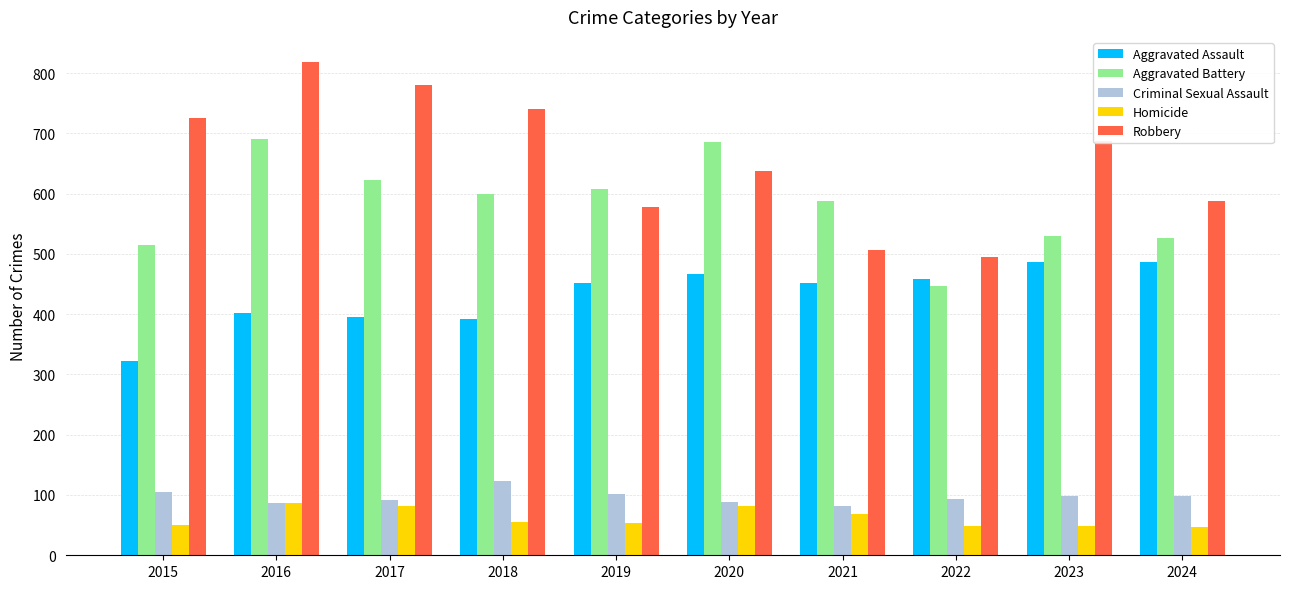

Between 2018 and 2024, which series saw the biggest shift?

Robbery